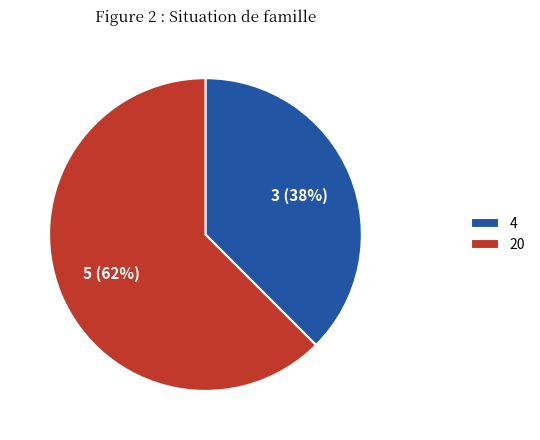

The 4 slice represents 27% of the pie. True or false?

False